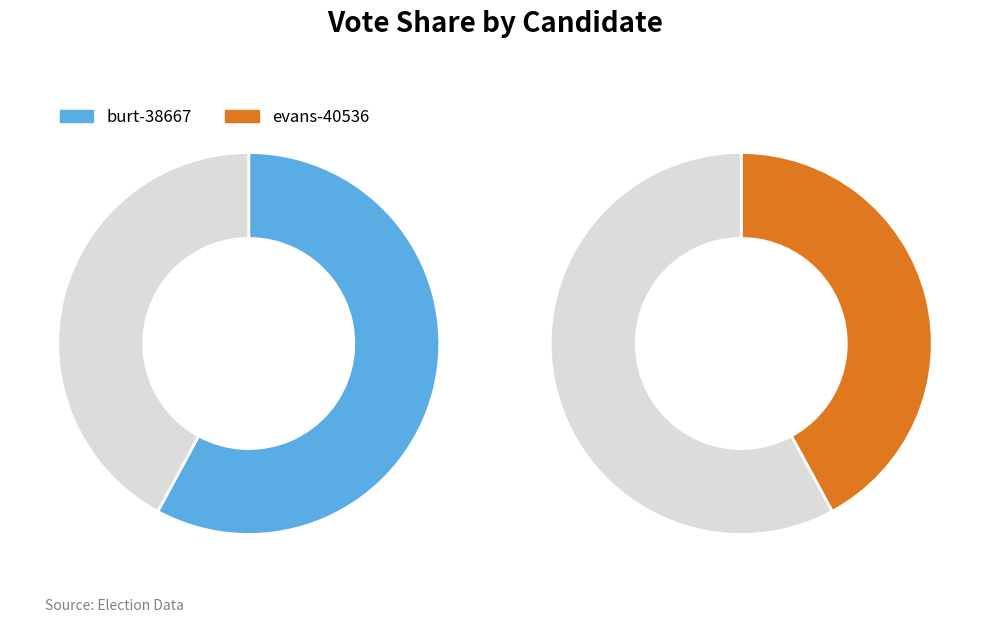

Approximately how many times larger is the value at burt-38667 compared to evans-40536?

1.4